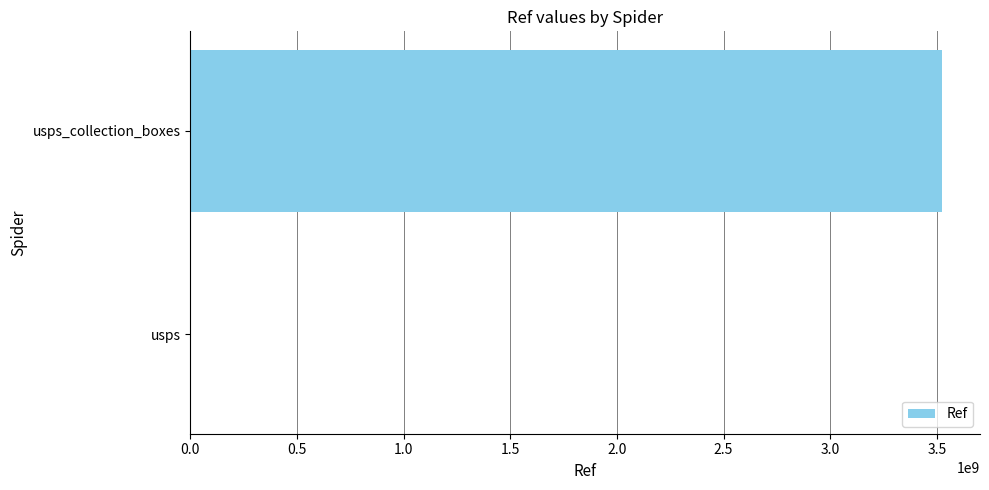

Are the bars horizontal?

Yes